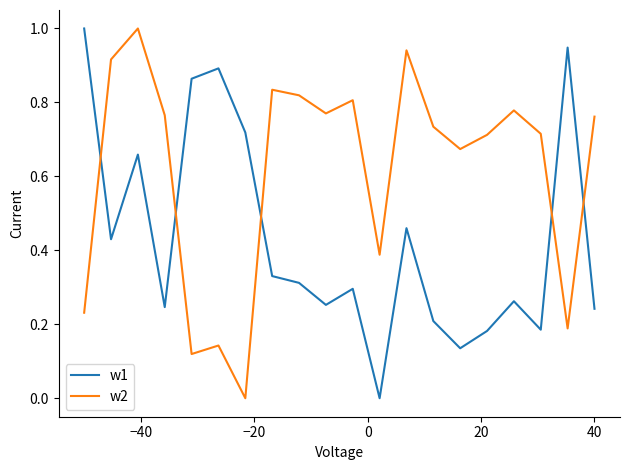

After their last crossing, which series has the higher values: w2 or w1?

w2